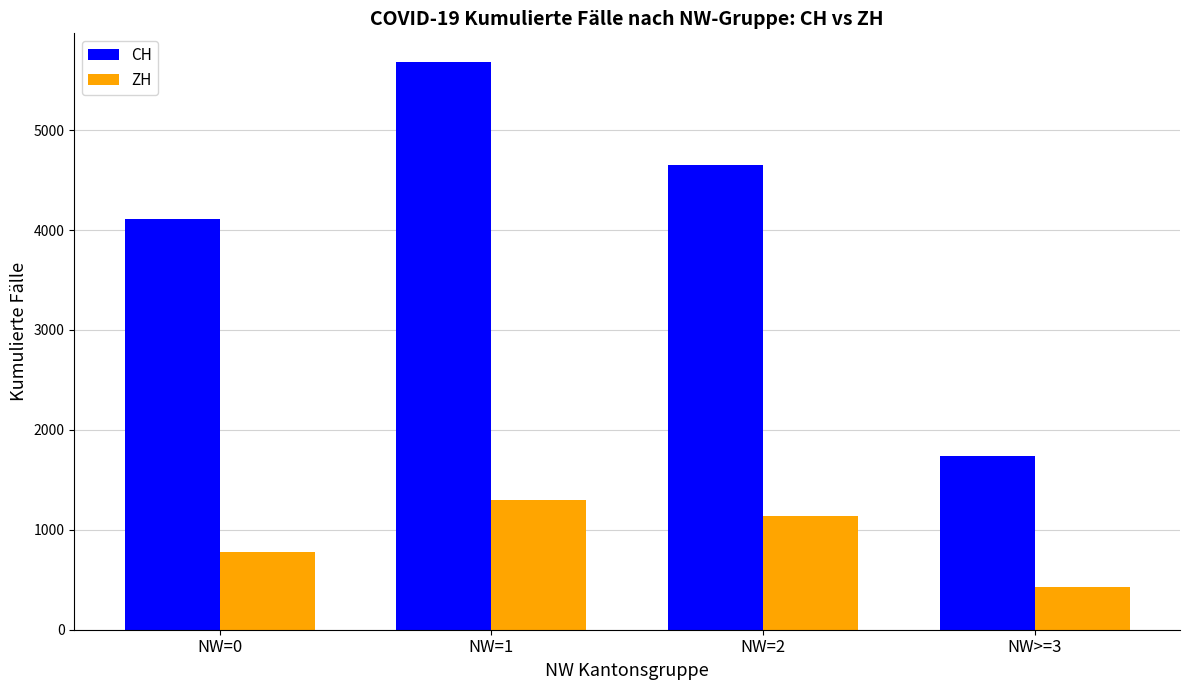

Reading left to right, list all the values displayed in this chart.

CH: NW=0=4111	NW=1=5684	NW=2=4653	NW>=3=1741
ZH: NW=0=777	NW=1=1299	NW=2=1143	NW>=3=424